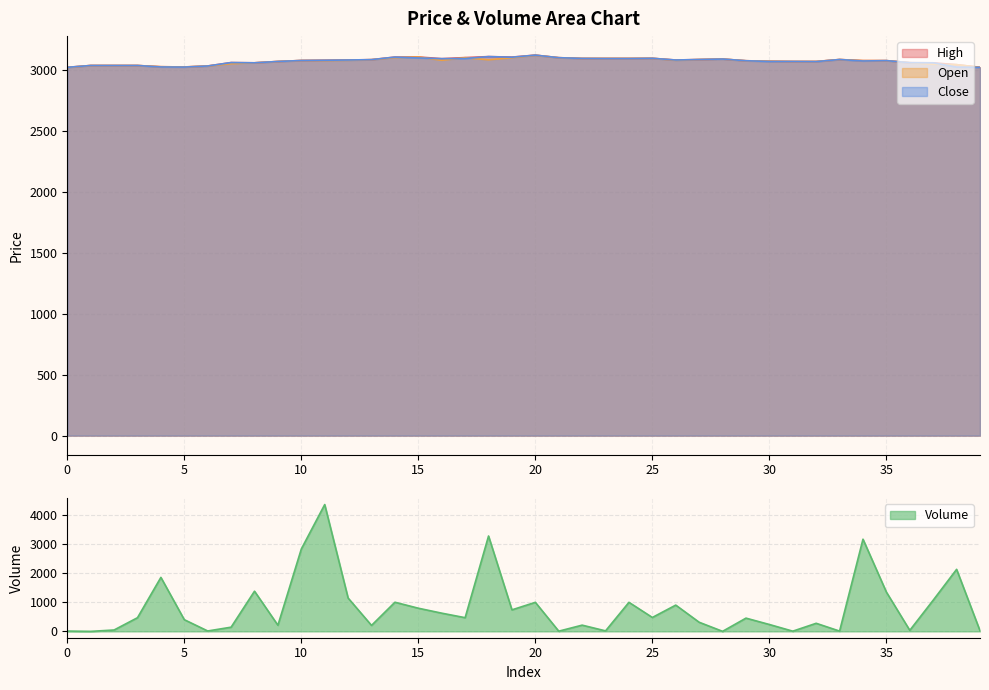

What is the difference between the open values at 24 and 5?

70.0